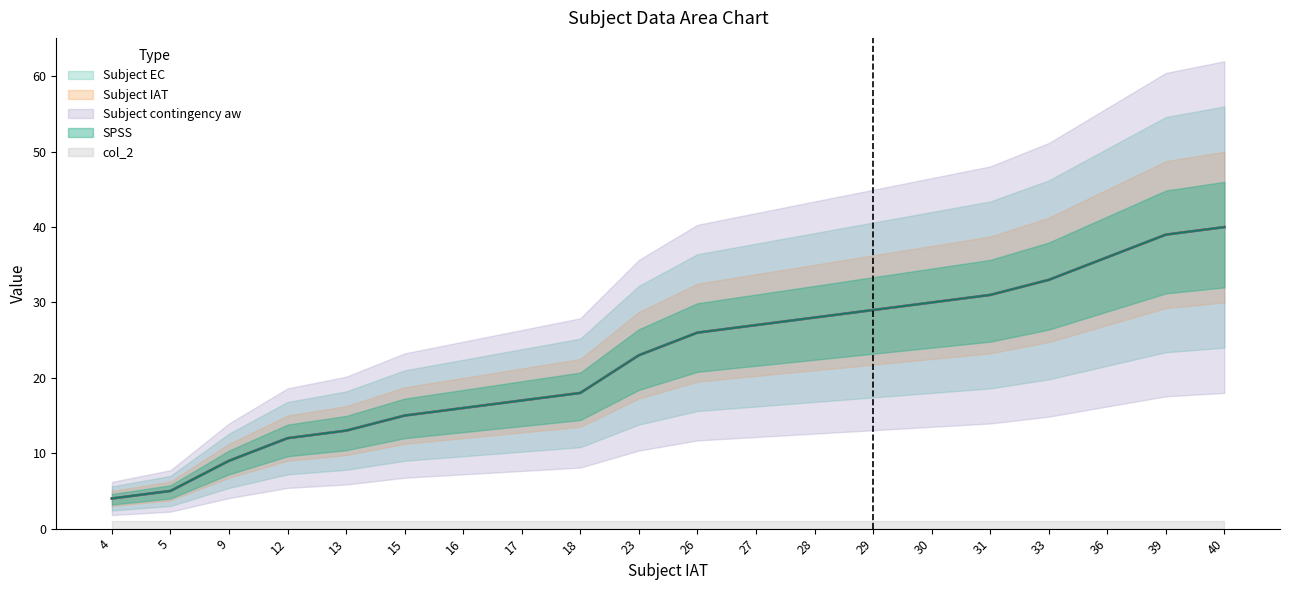

What value does the Subject IAT series have at 28, to the nearest 5?

30